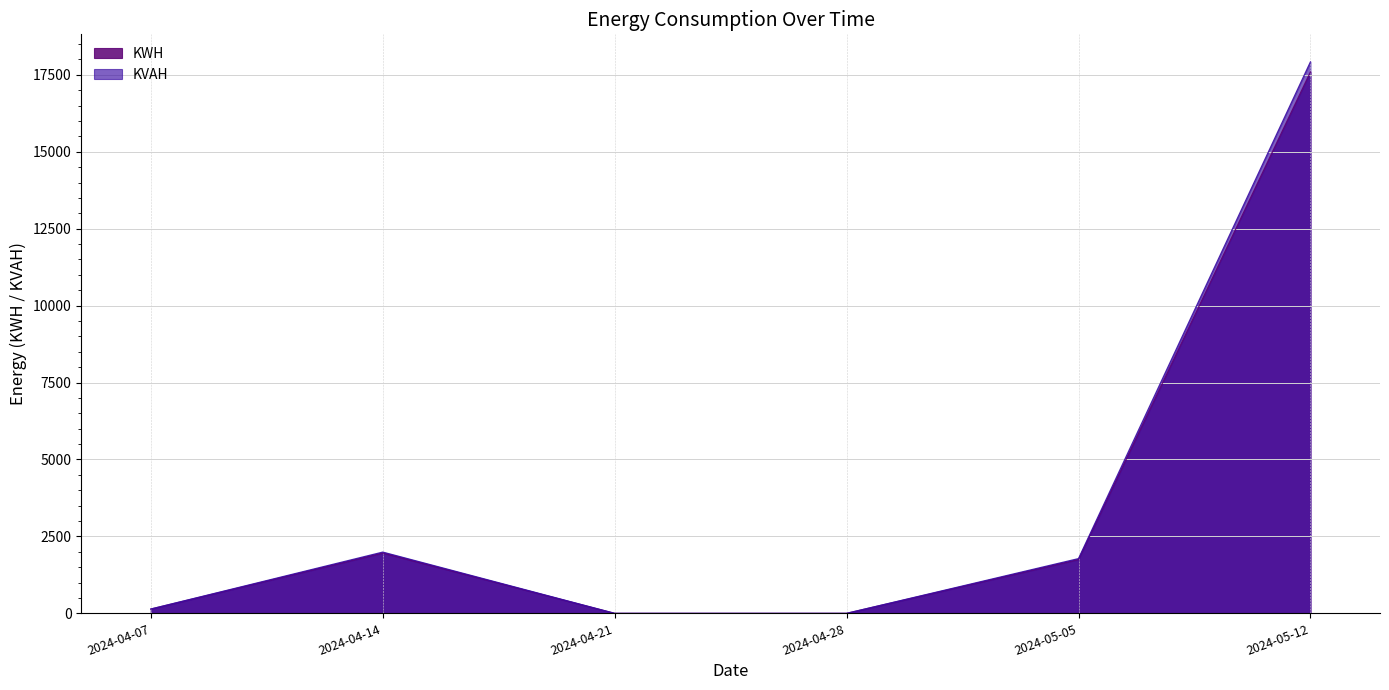

What is the average value of the KVAH series?

3638.6